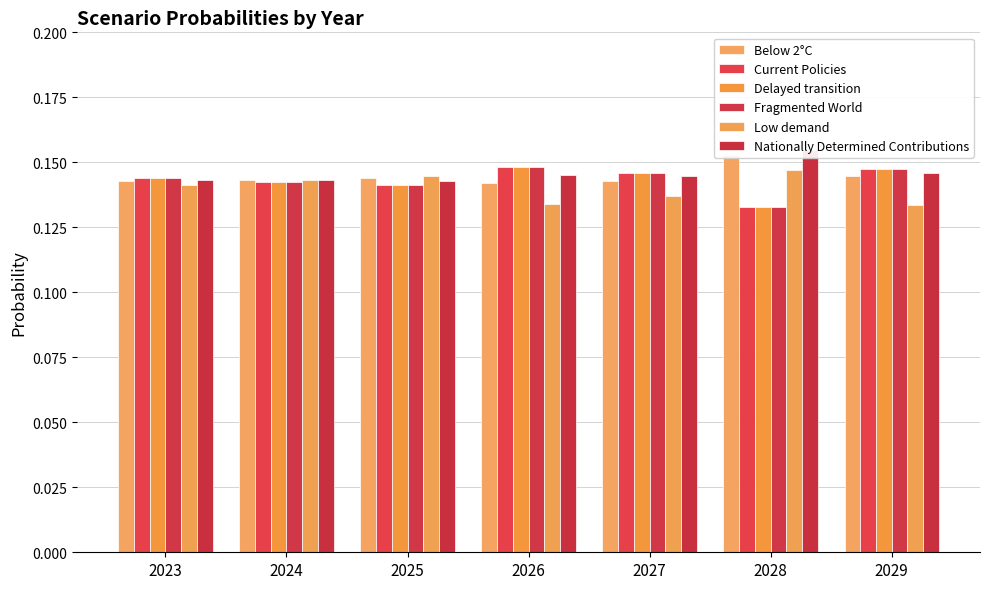

Which series has the largest range (max minus min)?

Fragmented World